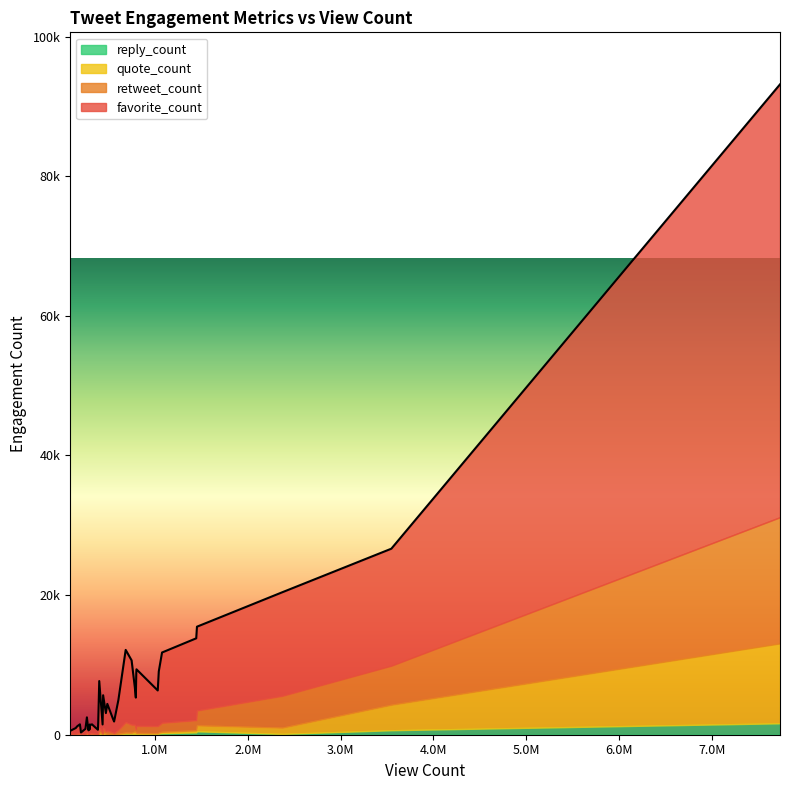

Which series has the largest range (max minus min)?

favorite_count